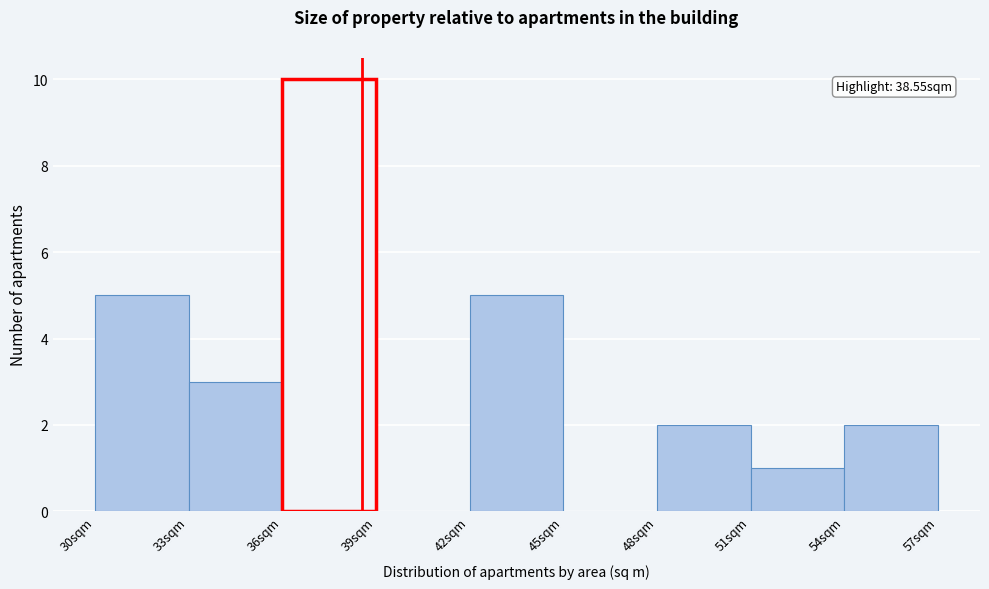

Over which range of the x-axis is the bar tallest?

36 to 39